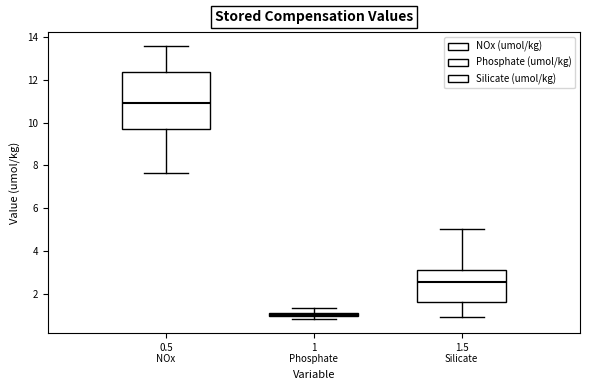

Comparing the boxes themselves (not the whiskers), which one is the tallest?

0.5 NOx